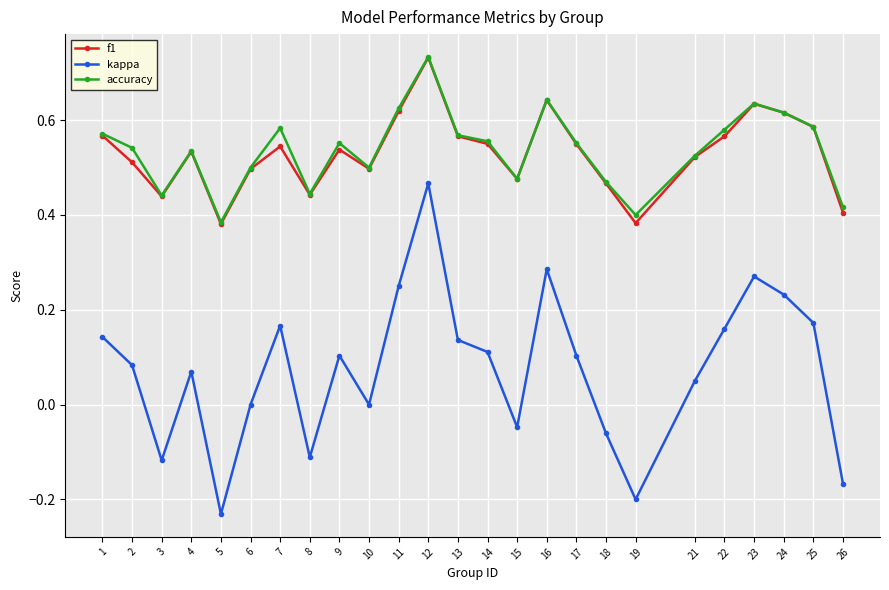

In kappa, how many points are higher than both neighbors (excluding endpoints)?

6